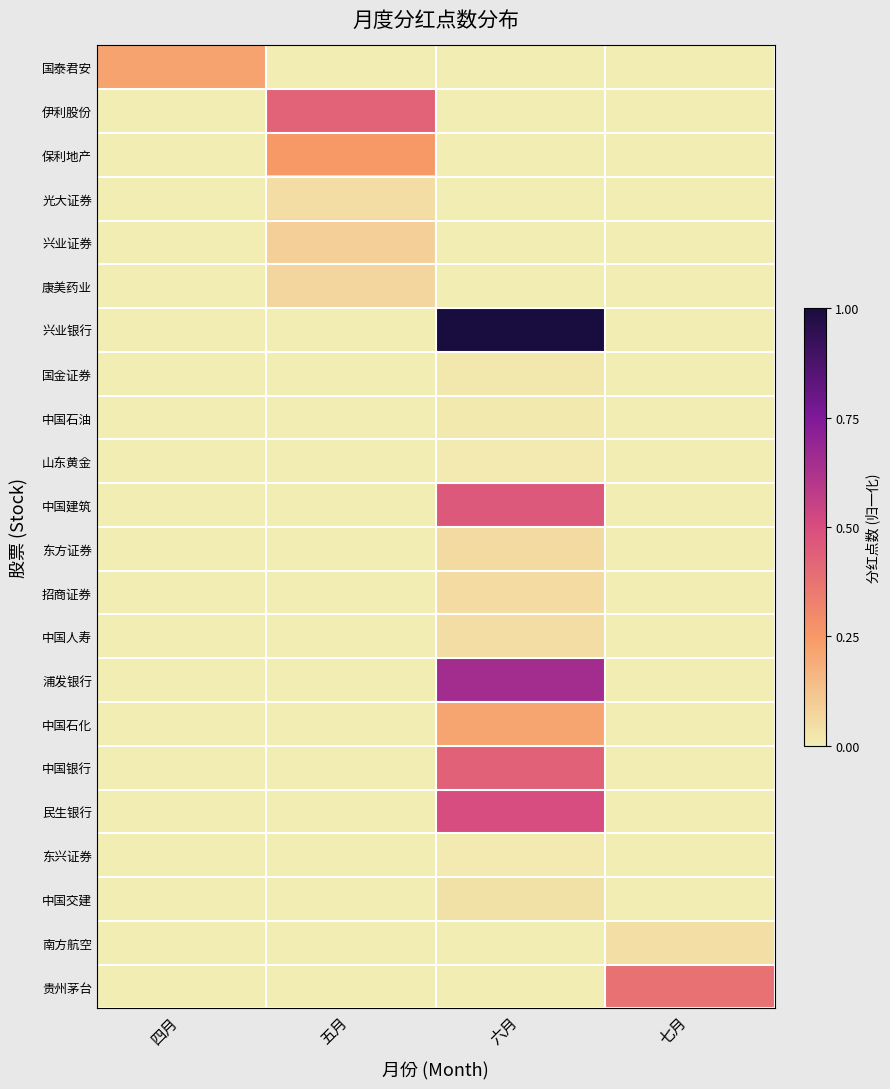

At which category is the sum across all series the highest?

六月